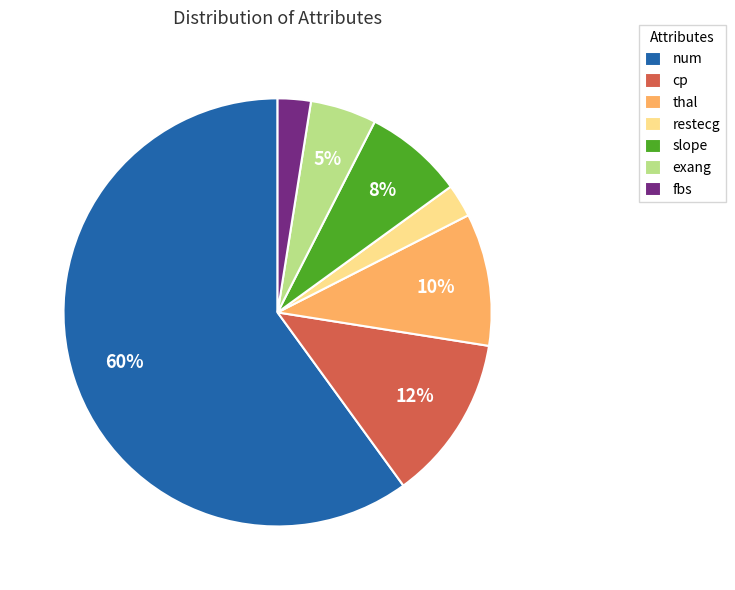

Which category has the biggest portion of the pie?

num